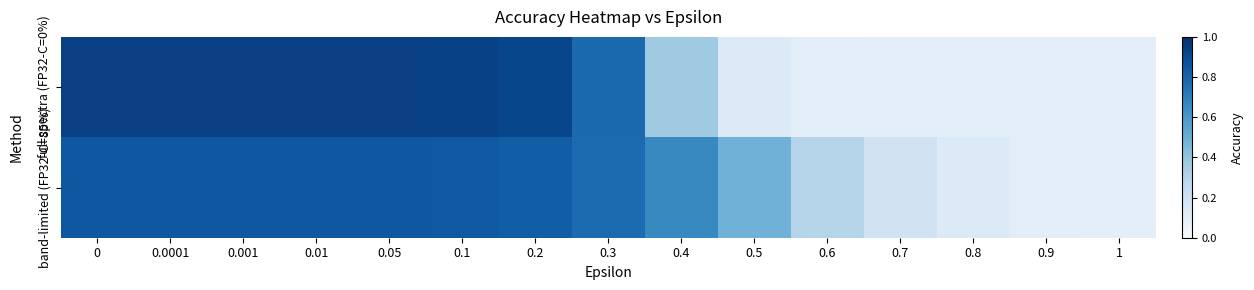

Reading right to left, list all the values displayed in this chart.

full spectra (FP32-C=0%): 1=0.1	0.9=0.1	0.8=0.1	0.7=0.1	0.6=0.1	0.5=0.1	0.4=0.4	0.3=0.8	0.2=0.9	0.1=0.9	0.05=0.9	0.01=0.9	0.001=0.9	0.0001=0.9	0=0.9
band-limited (FP32-C=85%): 1=0.1	0.9=0.1	0.8=0.1	0.7=0.2	0.6=0.3	0.5=0.5	0.4=0.7	0.3=0.8	0.2=0.8	0.1=0.8	0.05=0.8	0.01=0.8	0.001=0.8	0.0001=0.8	0=0.8